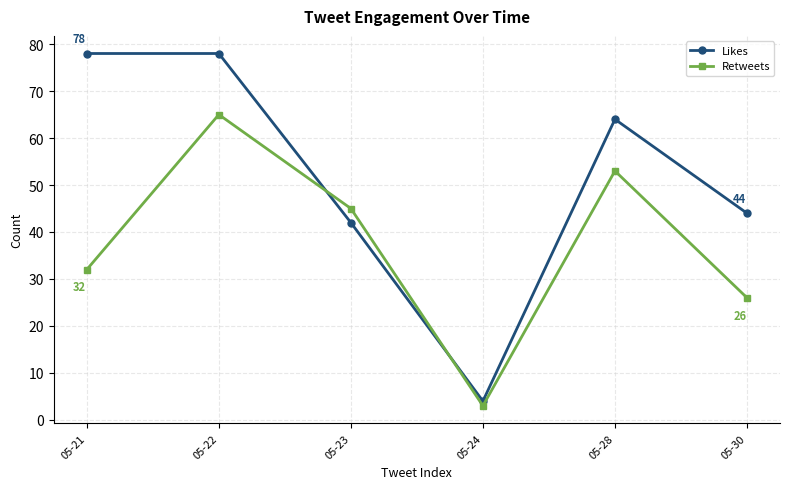

How many data points in Retweets are less than 45?

3